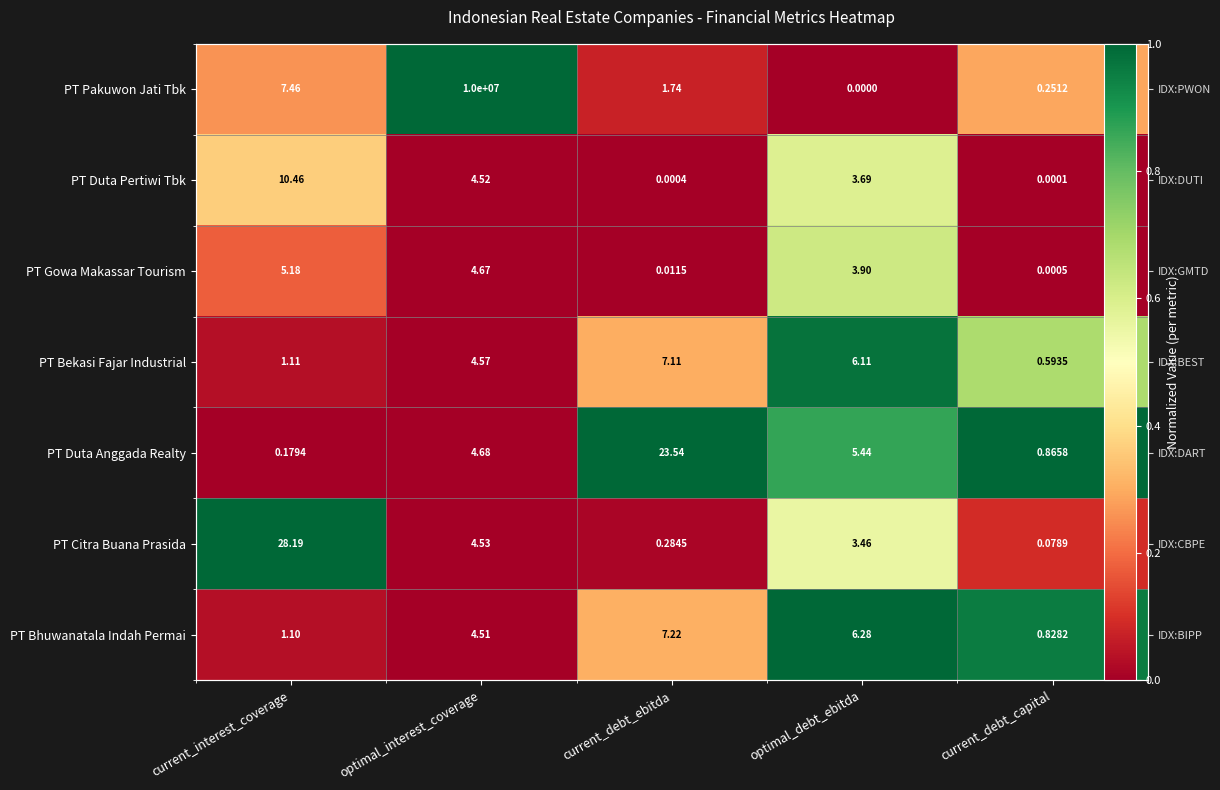

The PT Gowa Makassar Tourism series shows 0.0 at optimal_interest_coverage. True or false?

False